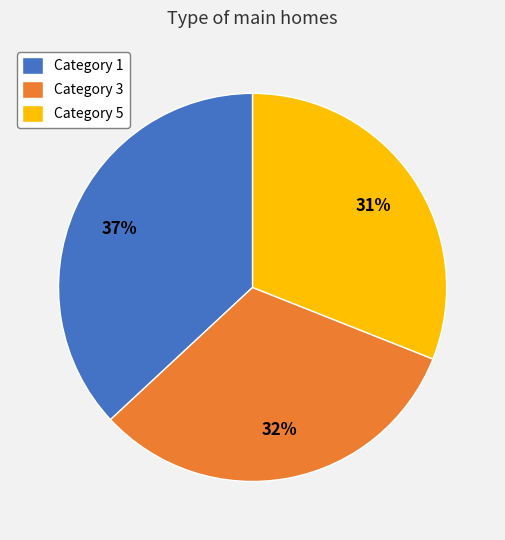

True or false: Category 1 accounts for 37% of the total.

True